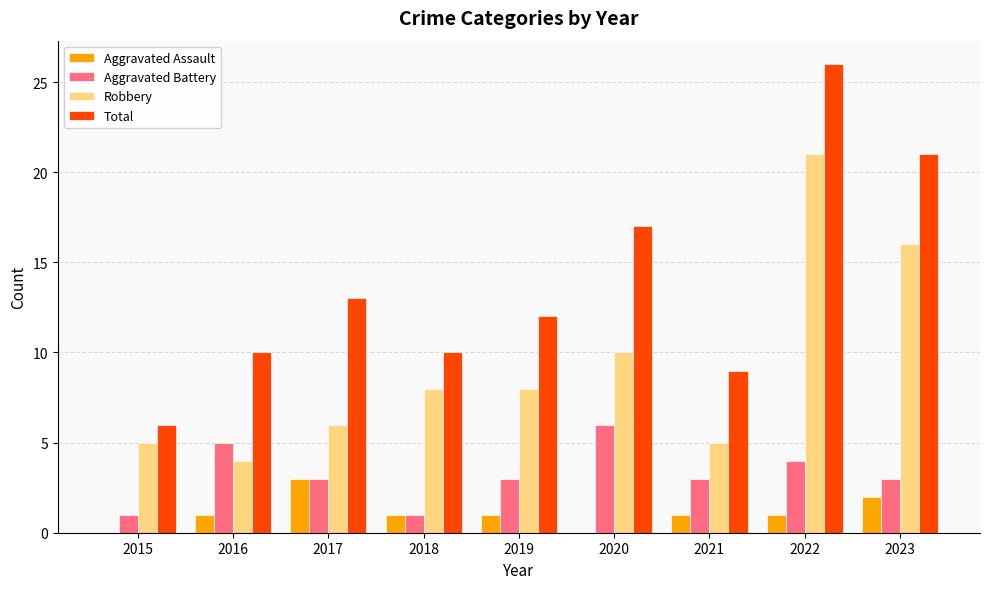

Which series has the largest total across all categories?

Total